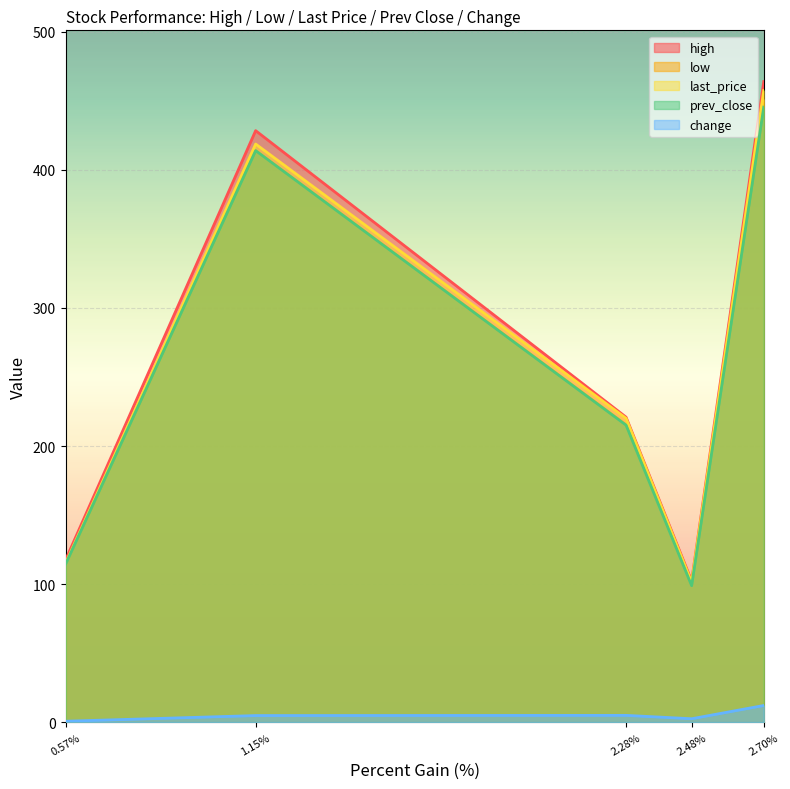

What is the sum of all high values?

1333.0